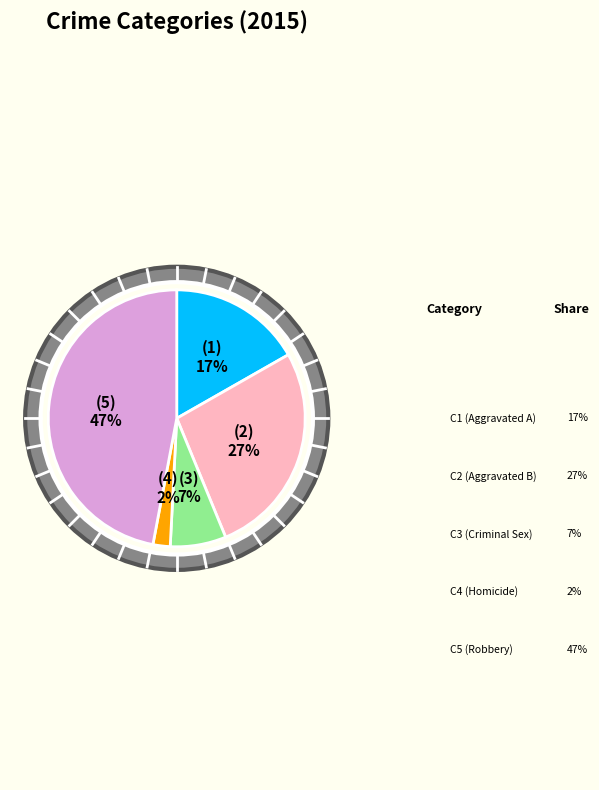

To the nearest percent, what is the difference between the largest and smallest slice percentages?

45%